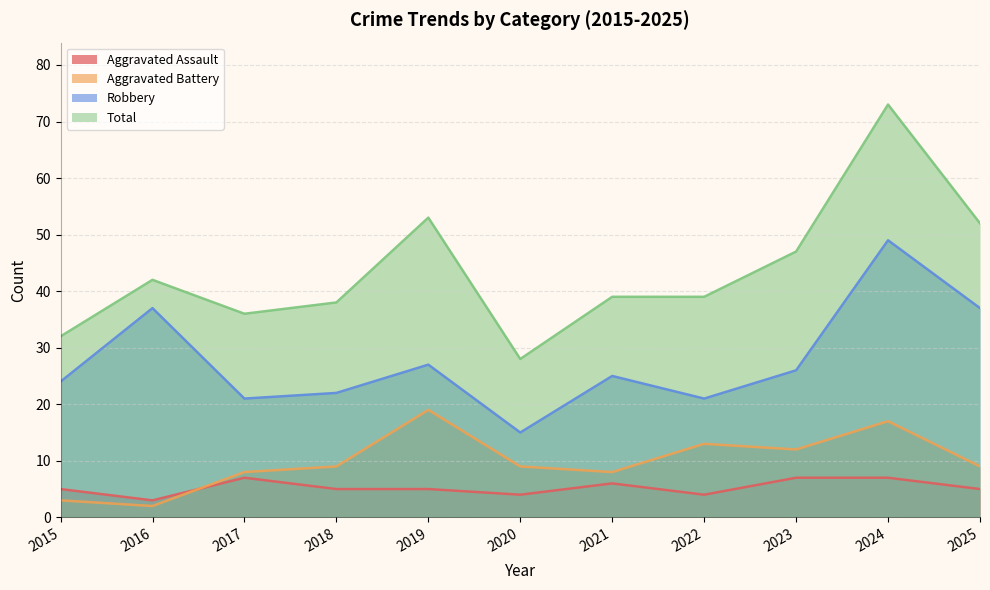

Read the Total value at 2017.

36